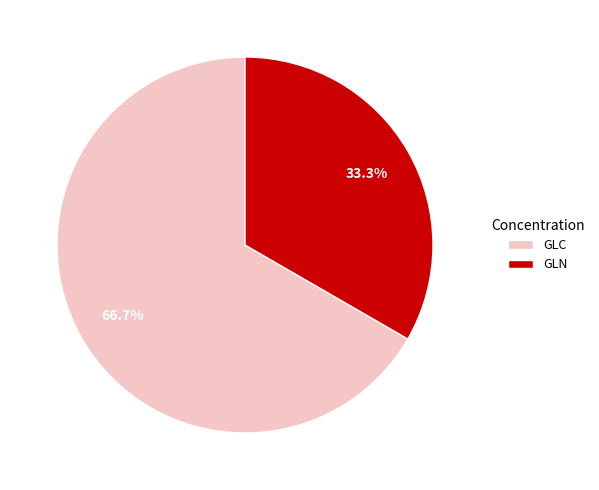

The GLN slice represents 33% of the pie. True or false?

True